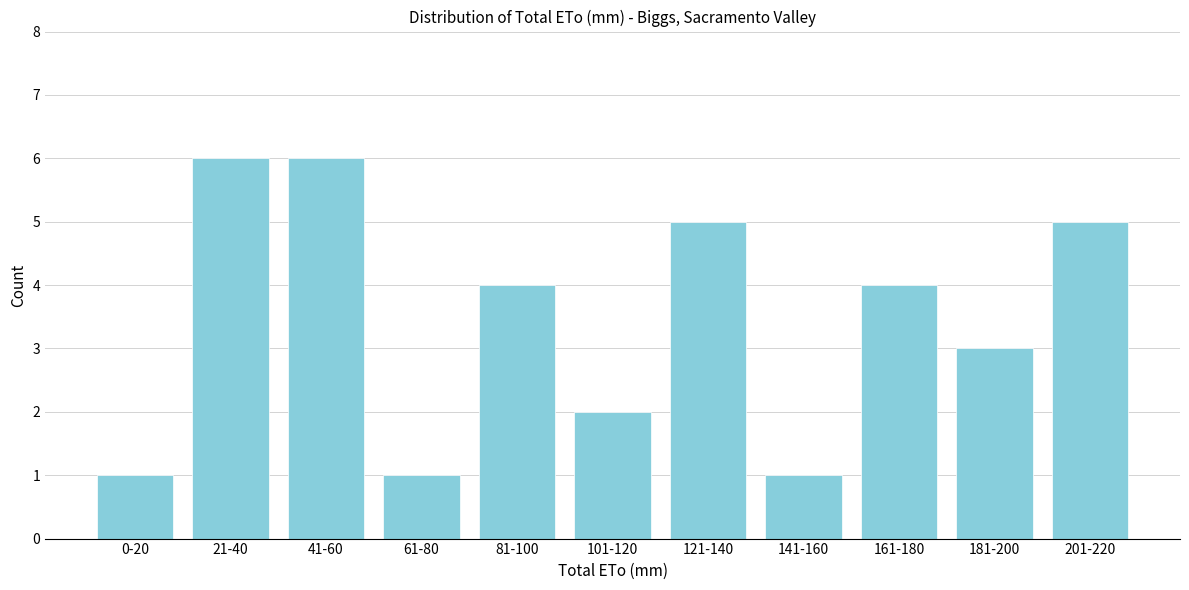

Reading left to right, extract all data points from this chart.

0-20=1	21-40=6	41-60=6	61-80=1	81-100=4	101-120=2	121-140=5	141-160=1	161-180=4	181-200=3	201-220=5